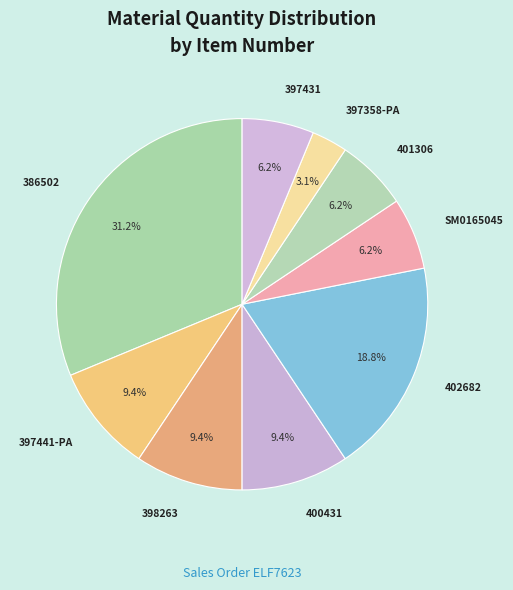

How many slices are in this pie chart?

9